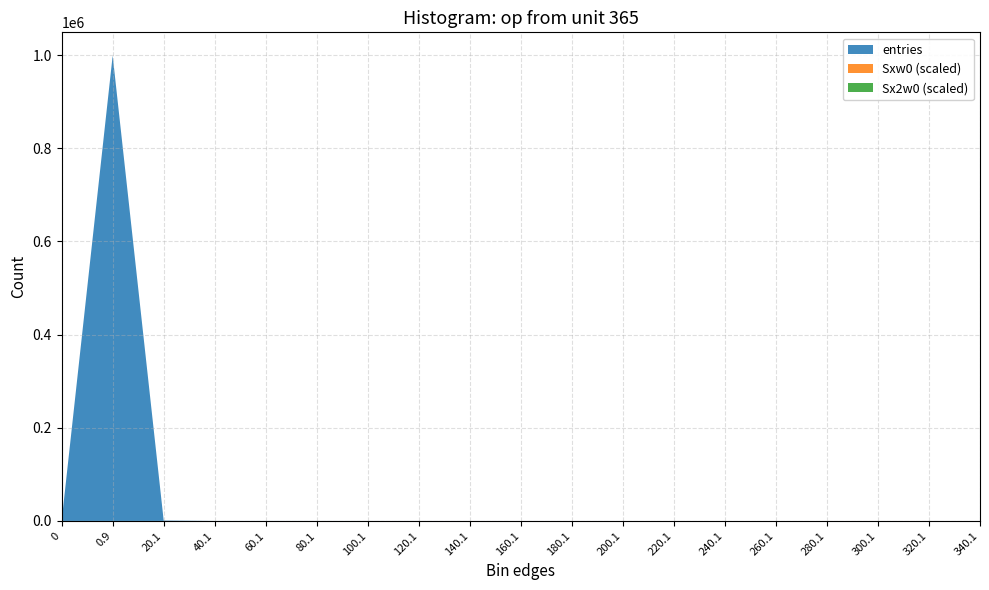

What is the maximum value for entries?

998770.0